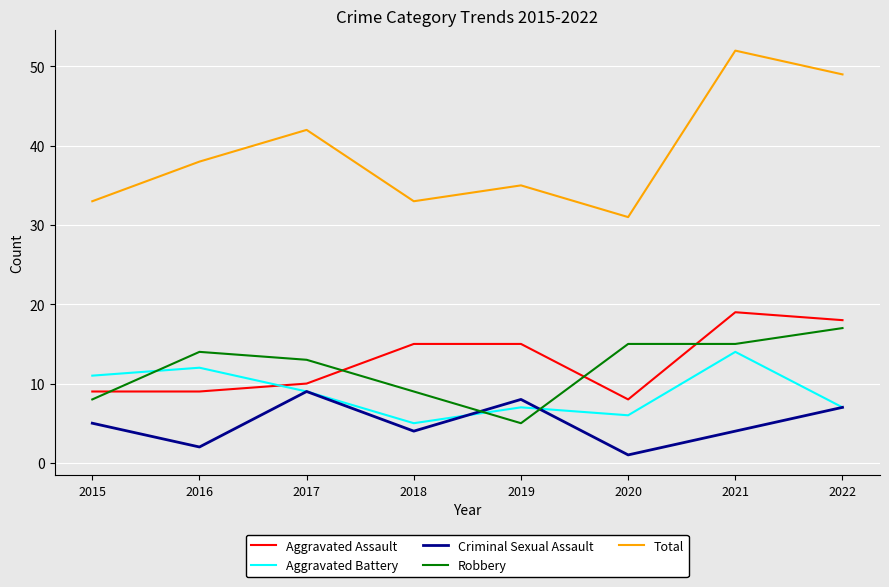

Which series has the largest total across all categories?

Total